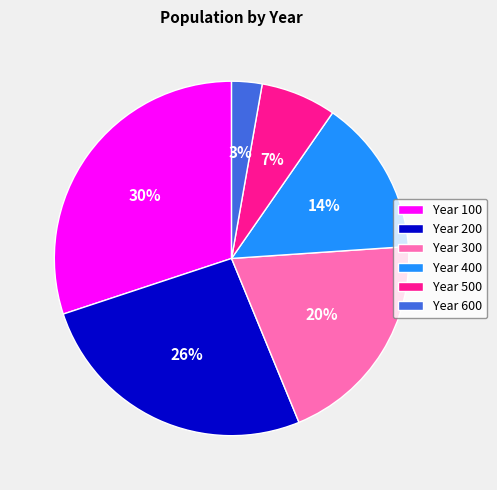

Which has a higher value, Year 300 or Year 200?

Year 200